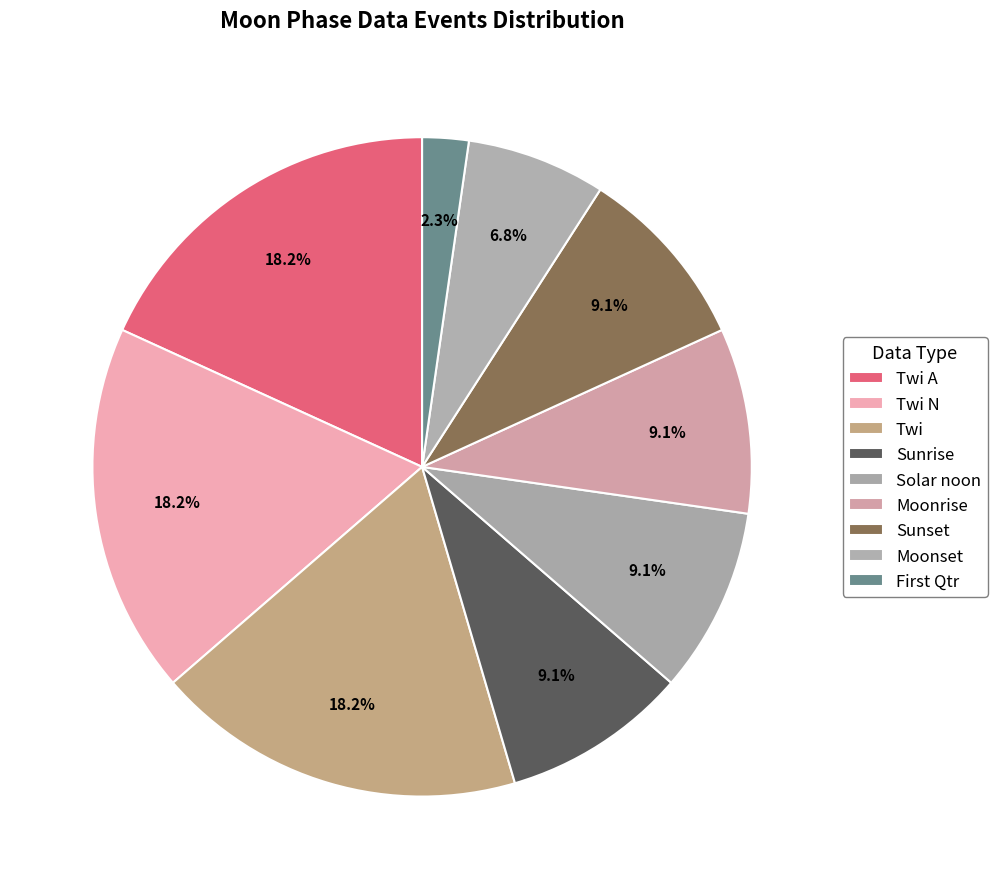

How many segments does this pie chart have?

9